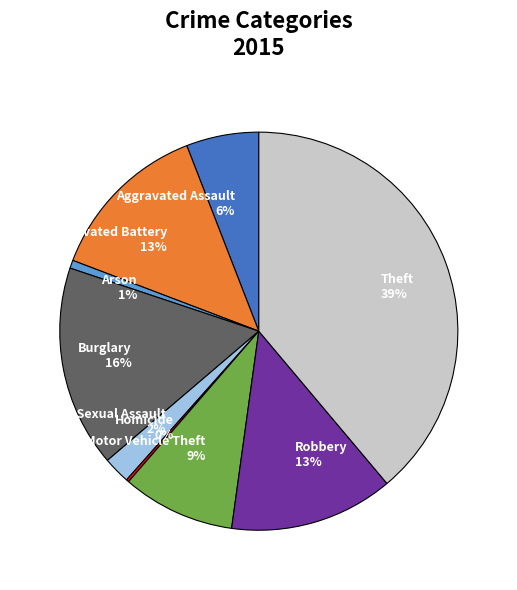

To the nearest percent, what is the average slice percentage?

11%